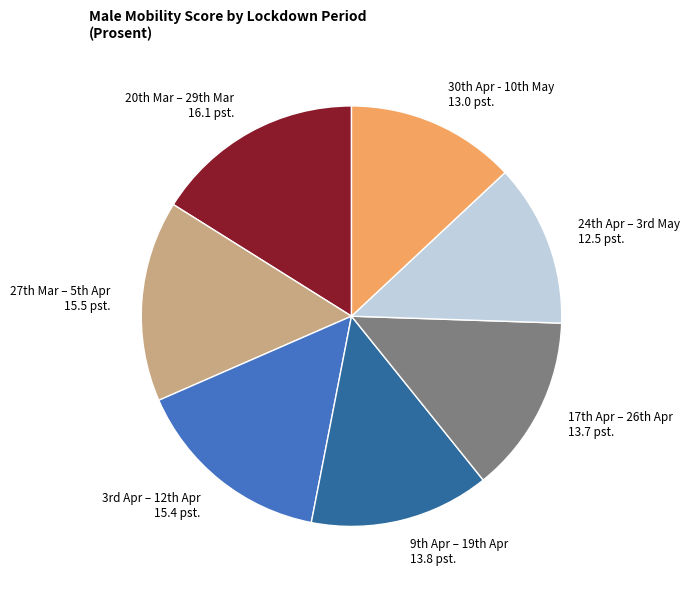

Does any single category account for the majority?

No